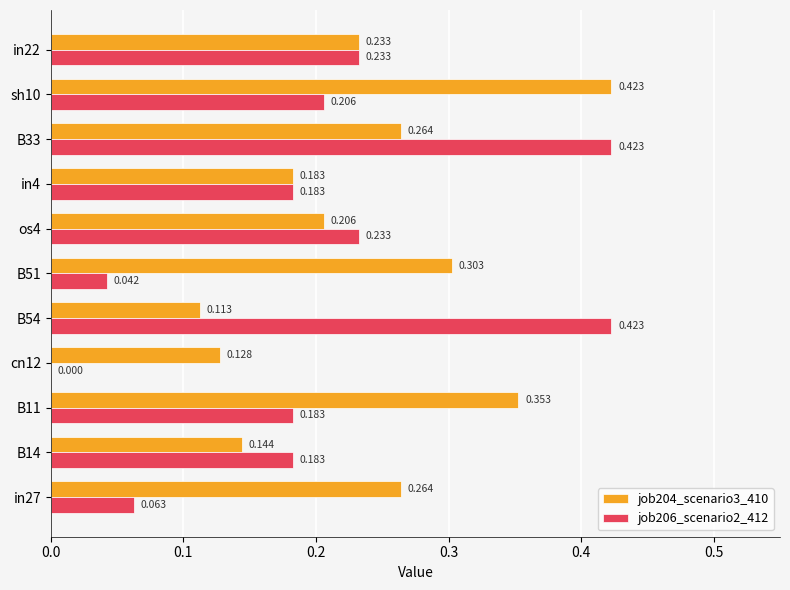

Is the value of job204_scenario3_410 at in27 greater than the value of job206_scenario2_412 at in4?

Yes